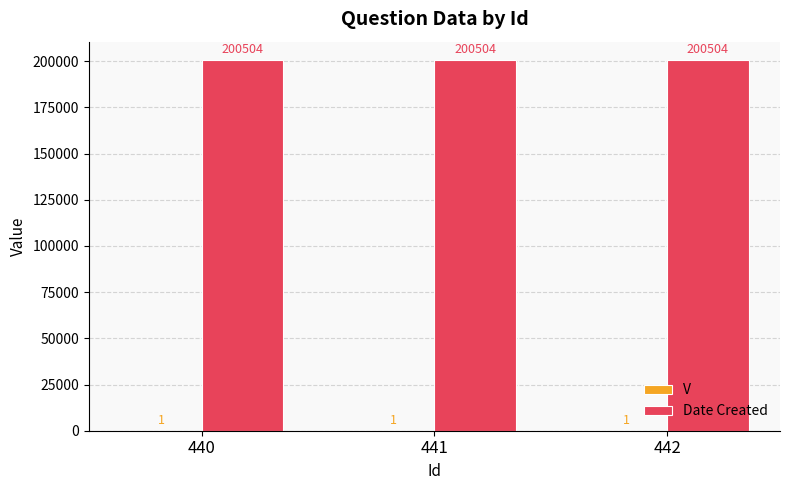

What is the greatest value displayed?

200504